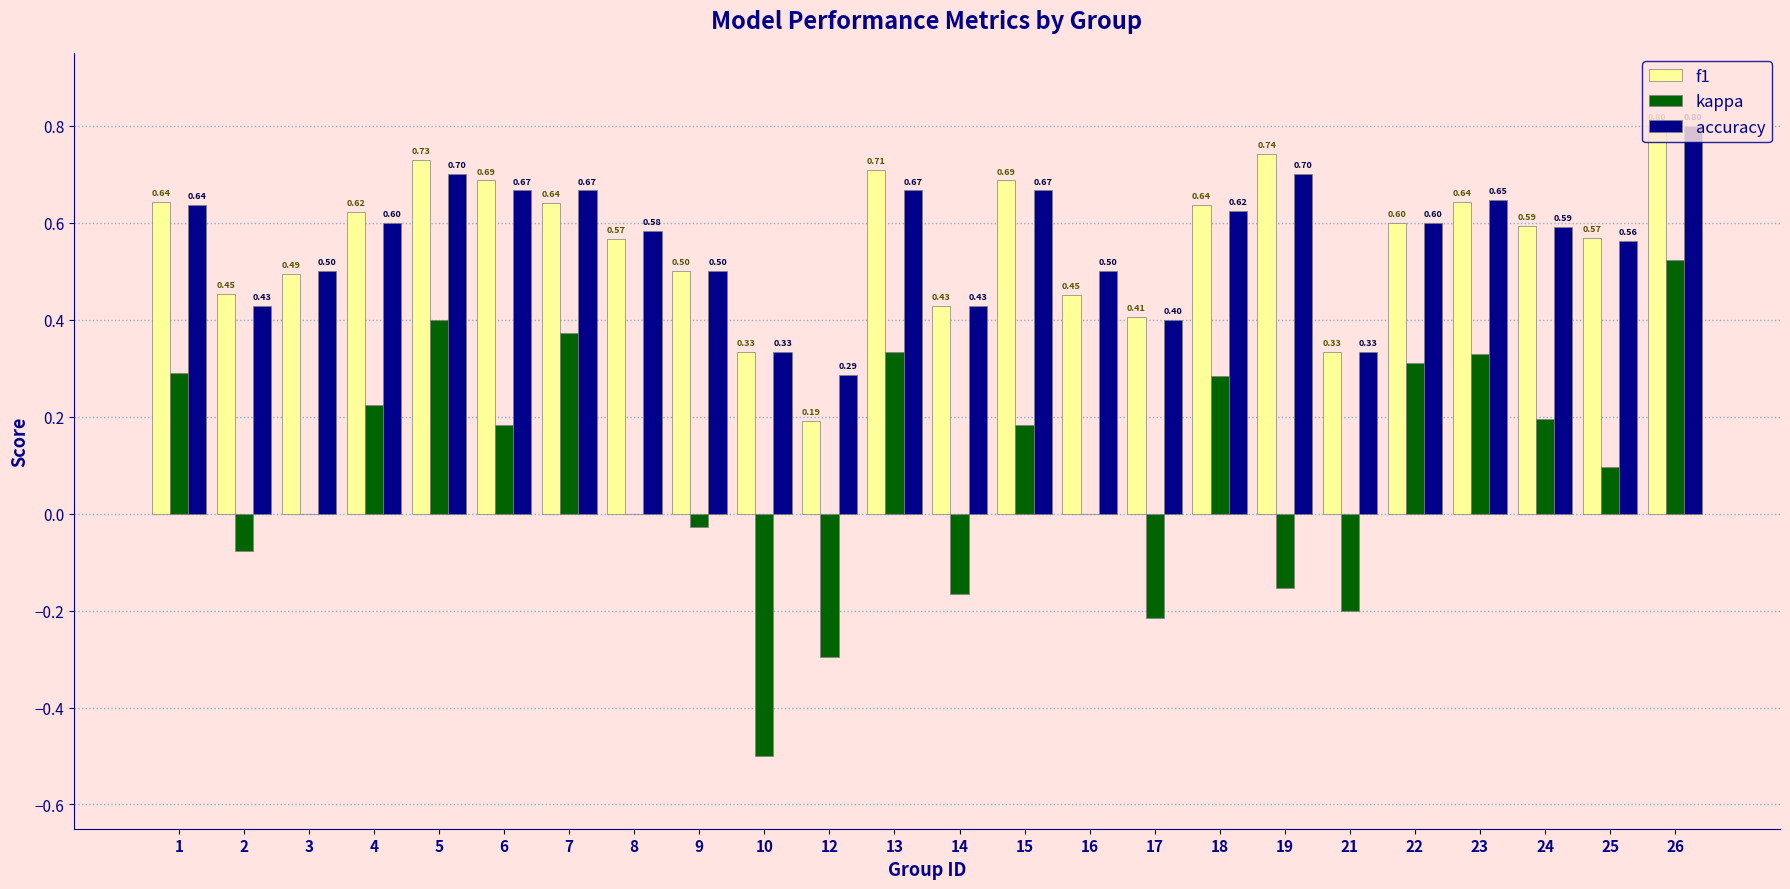

How many series are shown in this chart?

3